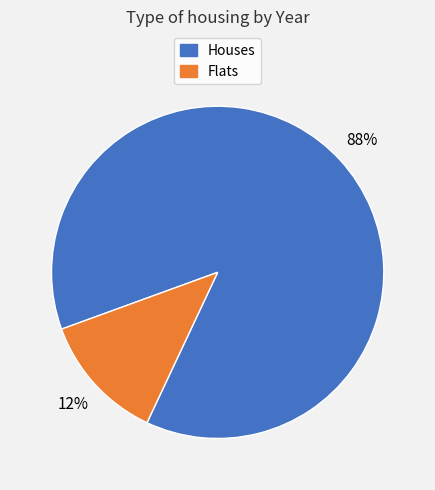

To the nearest percent, what is the average slice percentage?

50%